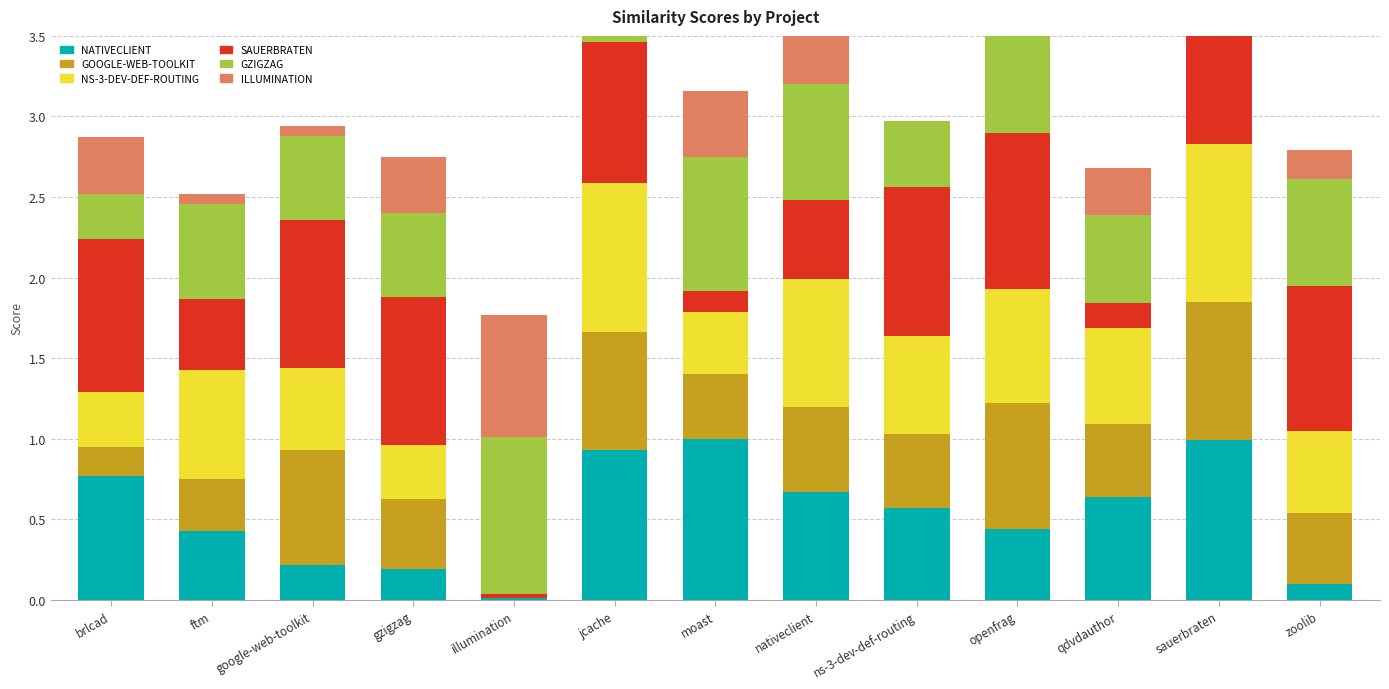

Reading right to left, extract all data points from this chart.

nativeclient.csv: zoolib=0.1	sauerbraten=1.0	qdvdauthor=0.6	openfrag=0.4	ns-3-dev-def-routing=0.6	nativeclient=0.7	moast=1.0	jcache=0.9	illumination=0.0	gzigzag=0.2	google-web-toolkit=0.2	ftm=0.4	brlcad=0.8
google-web-toolkit.csv: zoolib=0.4	sauerbraten=0.9	qdvdauthor=0.4	openfrag=0.8	ns-3-dev-def-routing=0.5	nativeclient=0.5	moast=0.4	jcache=0.7	illumination=0.0	gzigzag=0.4	google-web-toolkit=0.7	ftm=0.3	brlcad=0.2
ns-3-dev-def-routing.csv: zoolib=0.5	sauerbraten=1.0	qdvdauthor=0.6	openfrag=0.7	ns-3-dev-def-routing=0.6	nativeclient=0.8	moast=0.4	jcache=0.9	illumination=0.0	gzigzag=0.3	google-web-toolkit=0.5	ftm=0.7	brlcad=0.3
sauerbraten.csv: zoolib=0.9	sauerbraten=0.8	qdvdauthor=0.1	openfrag=1.0	ns-3-dev-def-routing=0.9	nativeclient=0.5	moast=0.1	jcache=0.9	illumination=0.0	gzigzag=0.9	google-web-toolkit=0.9	ftm=0.4	brlcad=1.0
gzigzag.csv: zoolib=0.7	sauerbraten=0.9	qdvdauthor=0.5	openfrag=0.6	ns-3-dev-def-routing=0.4	nativeclient=0.7	moast=0.8	jcache=0.7	illumination=1.0	gzigzag=0.5	google-web-toolkit=0.5	ftm=0.6	brlcad=0.3
illumination.csv: zoolib=0.2	sauerbraten=0.8	qdvdauthor=0.3	openfrag=0.5	ns-3-dev-def-routing=0.0	nativeclient=0.5	moast=0.4	jcache=0.9	illumination=0.8	gzigzag=0.4	google-web-toolkit=0.1	ftm=0.1	brlcad=0.4